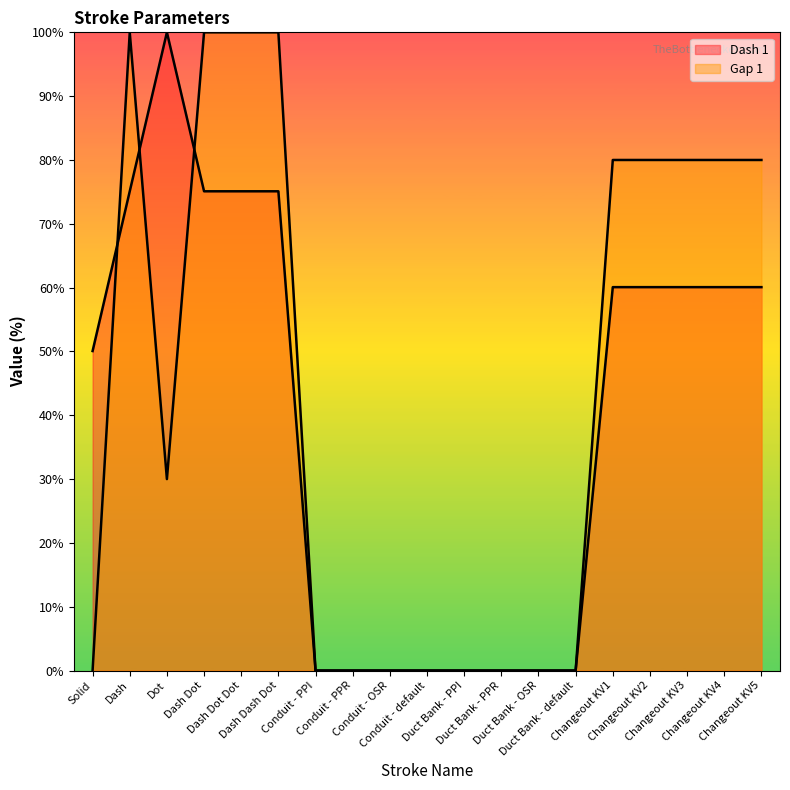

What is the average value of the Gap 1 series?

43.7